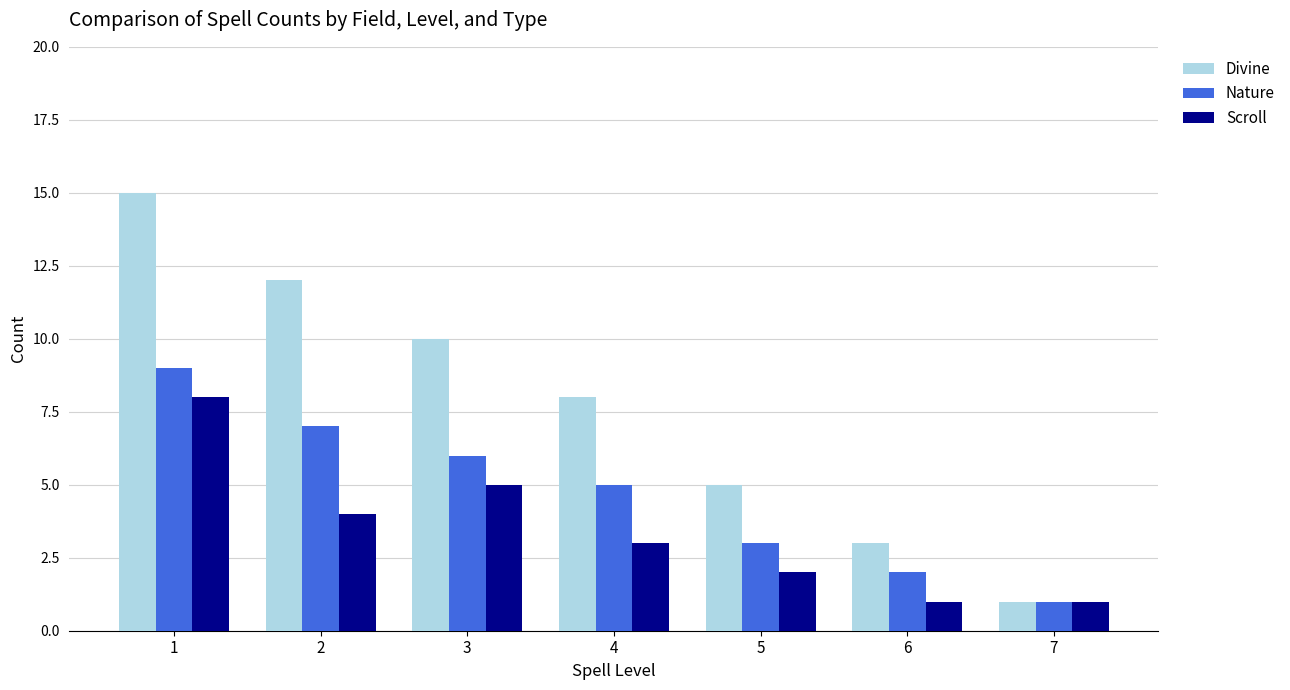

Is it true that Nature equals 3 at 5?

True